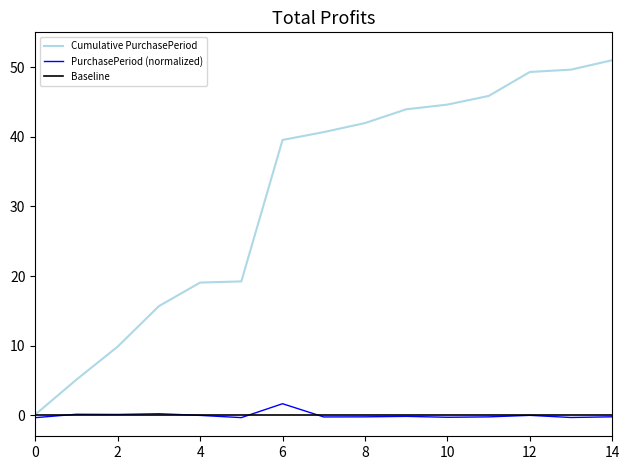

Which series has the largest total across all categories?

Cumulative PurchasePeriod